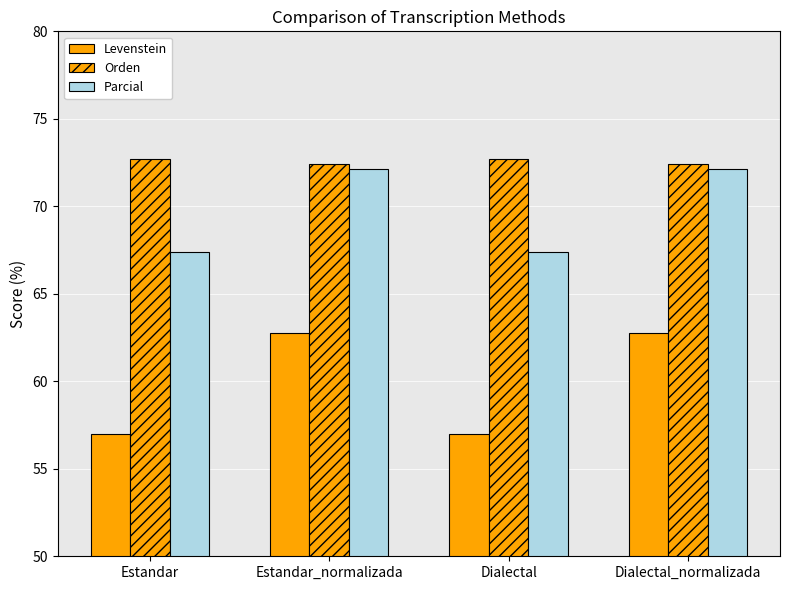

Between Estandar_normalizada and Estandar, which is larger?

Estandar_normalizada